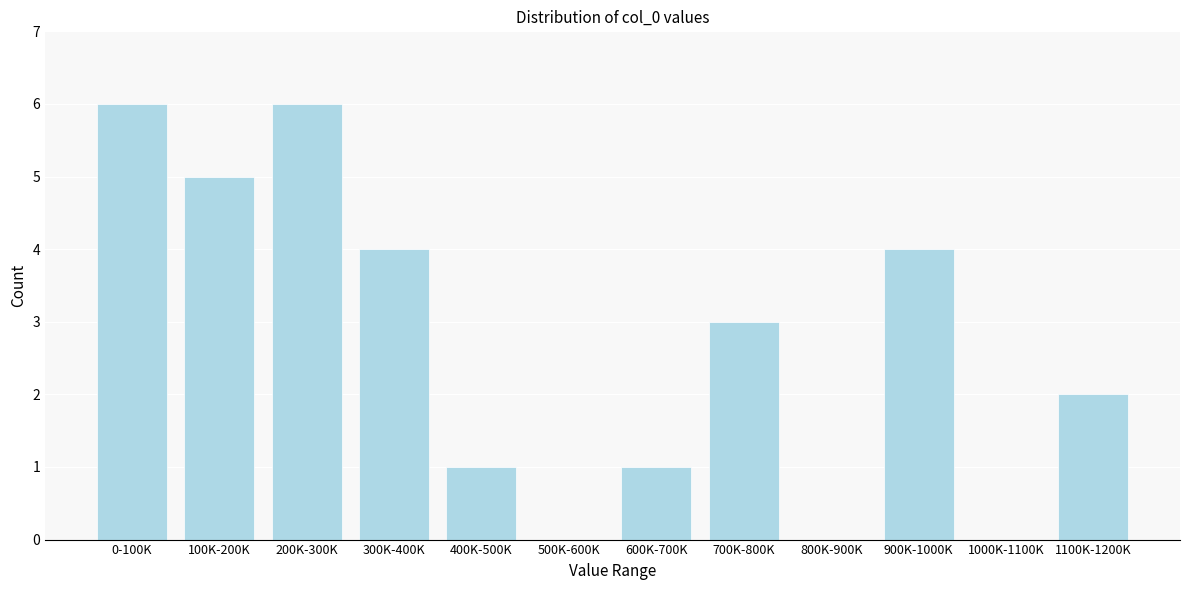

Reading right to left, transcribe all the data shown in this chart.

1100K-1200K=2	1000K-1100K=0	900K-1000K=4	800K-900K=0	700K-800K=3	600K-700K=1	500K-600K=0	400K-500K=1	300K-400K=4	200K-300K=6	100K-200K=5	0-100K=6